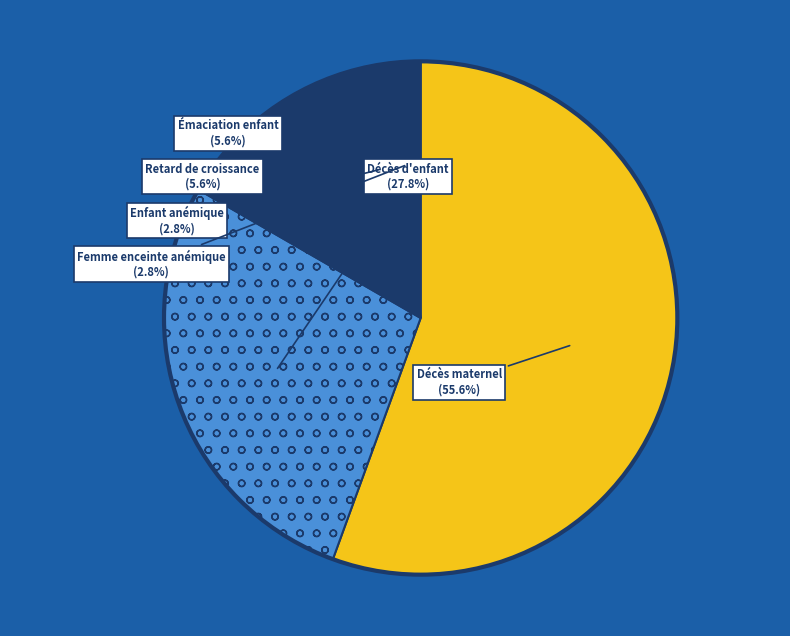

Rank the categories by value from lowest to highest.

Enfant anémique (par an), Femme enceinte anémique (par grossesse), Épisode d'émaciation d'un enfant, Enfant souffrant d'un retard de croissance, Décès d'enfant, Décès maternel